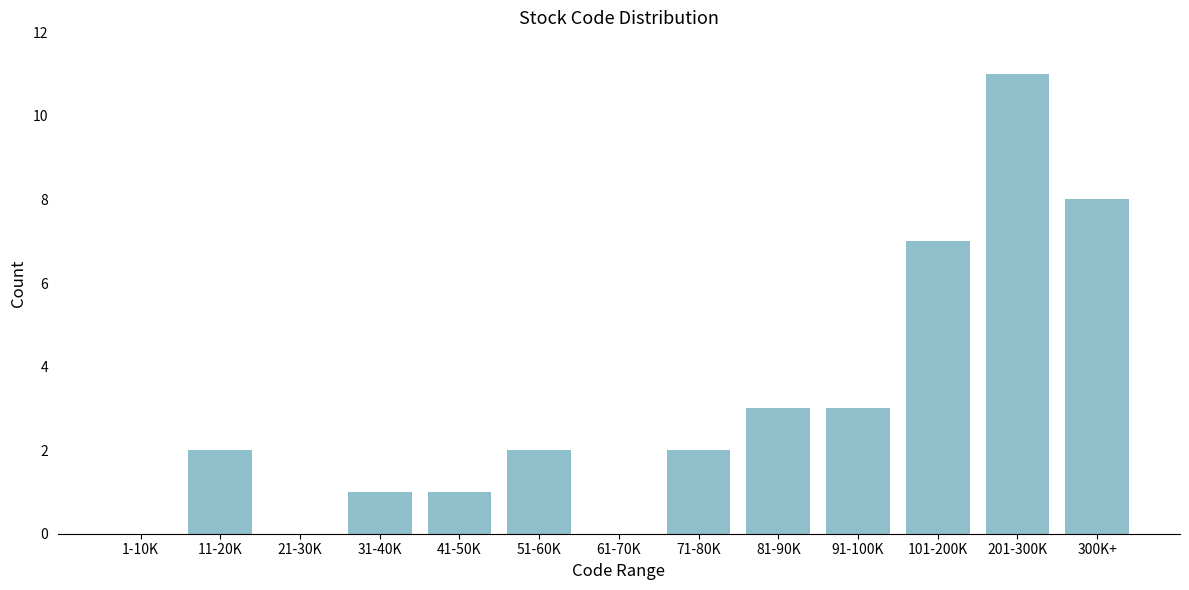

Reading right to left, list all the values displayed in this chart.

300K+=8	201-300K=11	101-200K=7	91-100K=3	81-90K=3	71-80K=2	61-70K=0	51-60K=2	41-50K=1	31-40K=1	21-30K=0	11-20K=2	1-10K=0